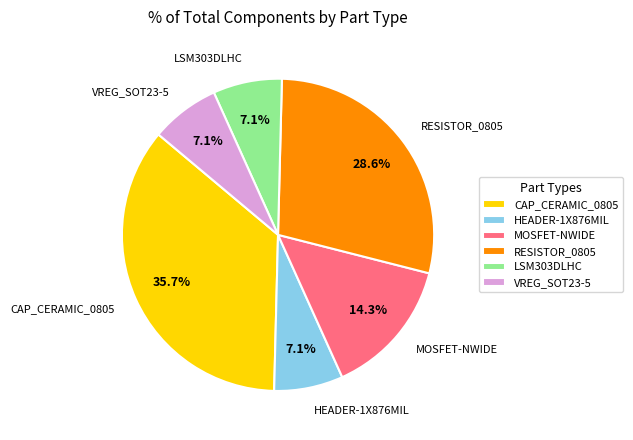

Combined, do CAP_CERAMIC_0805 and RESISTOR_0805 account for over 50%?

Yes